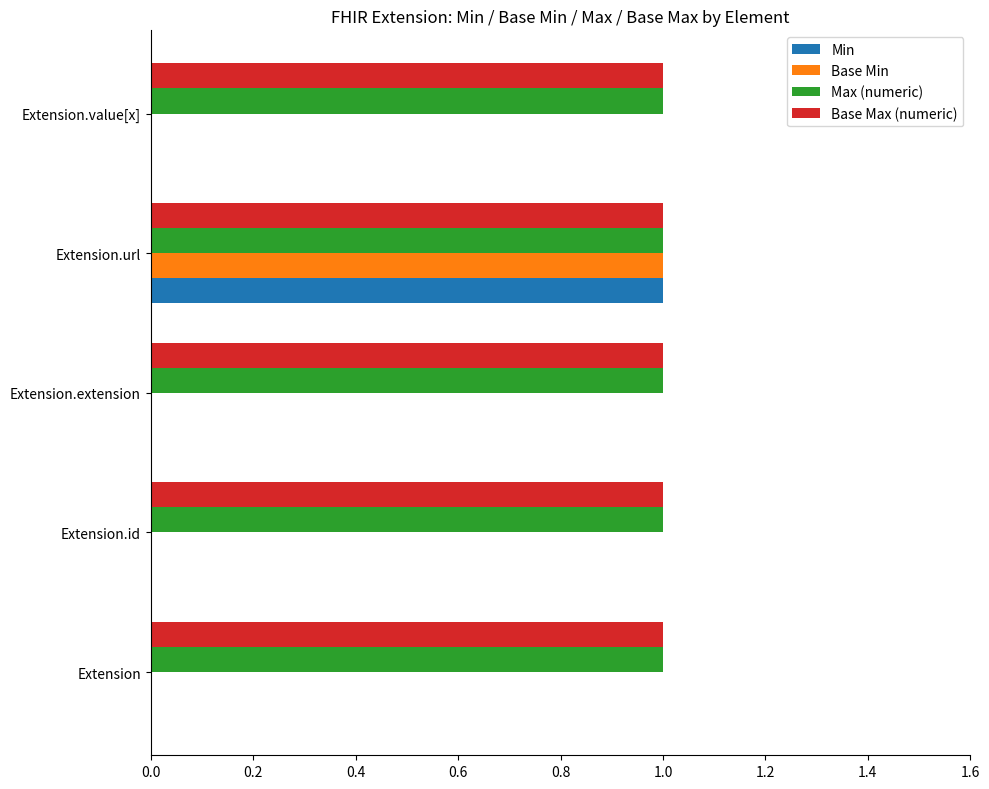

True or false: Max (numeric) has a value of 1 at Extension.id.

True